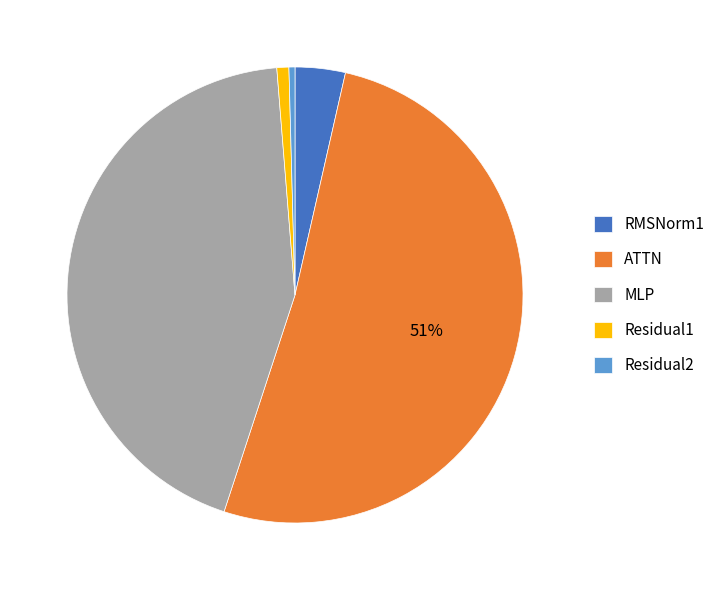

How many segments does this pie chart have?

5